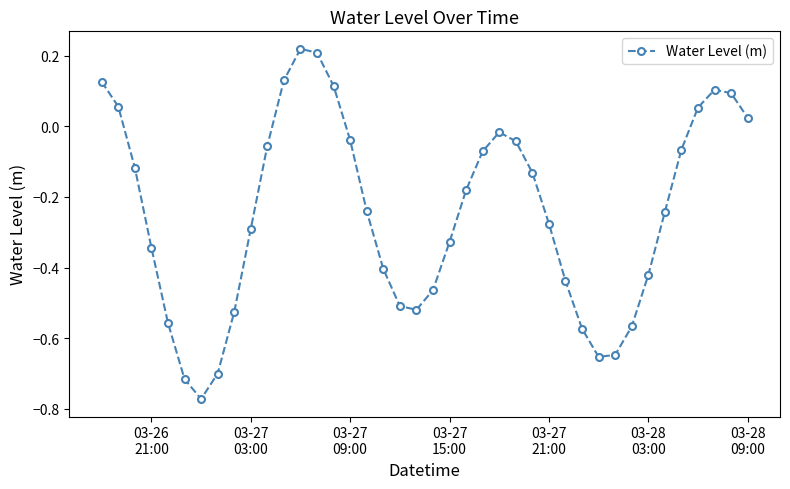

How many points are higher than both their immediate neighbors (excluding endpoints)?

3